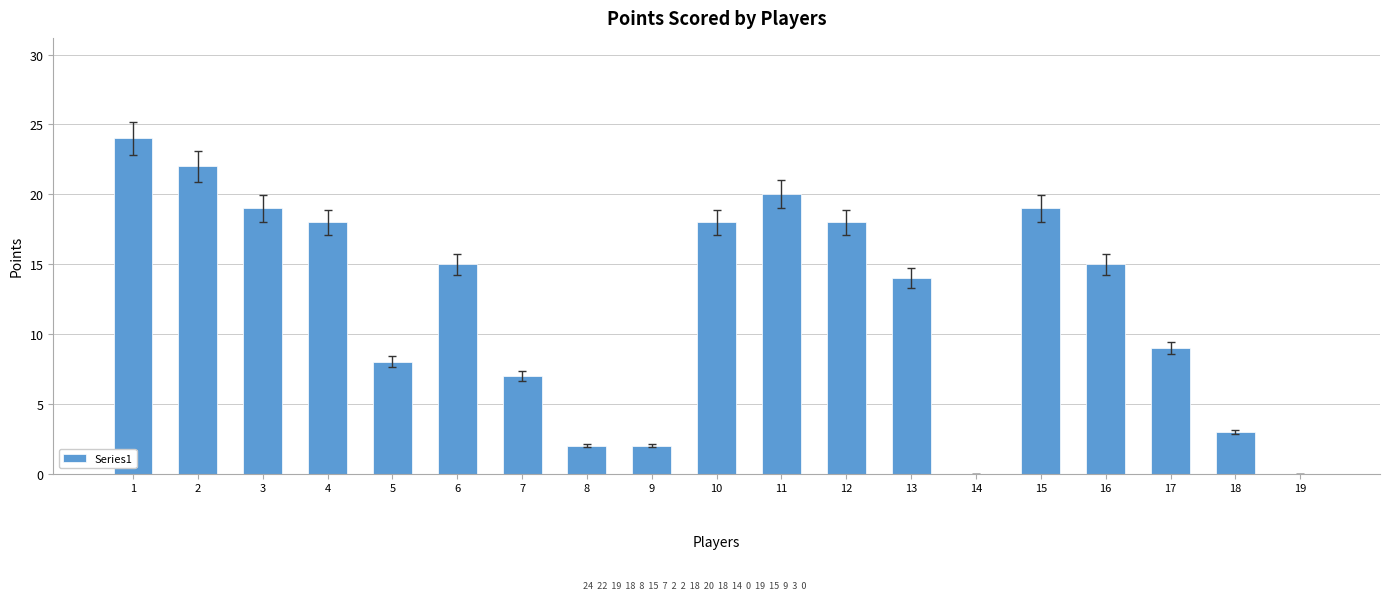

Reading right to left, what are all the values shown in this chart?

0	3	9	15	19	0	14	18	20	18	2	2	7	15	8	18	19	22	24